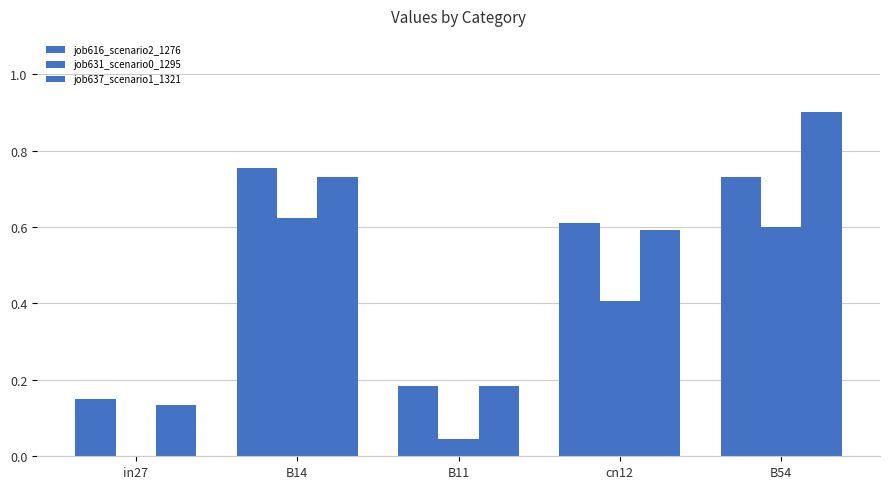

Count the number of data series in this chart.

3